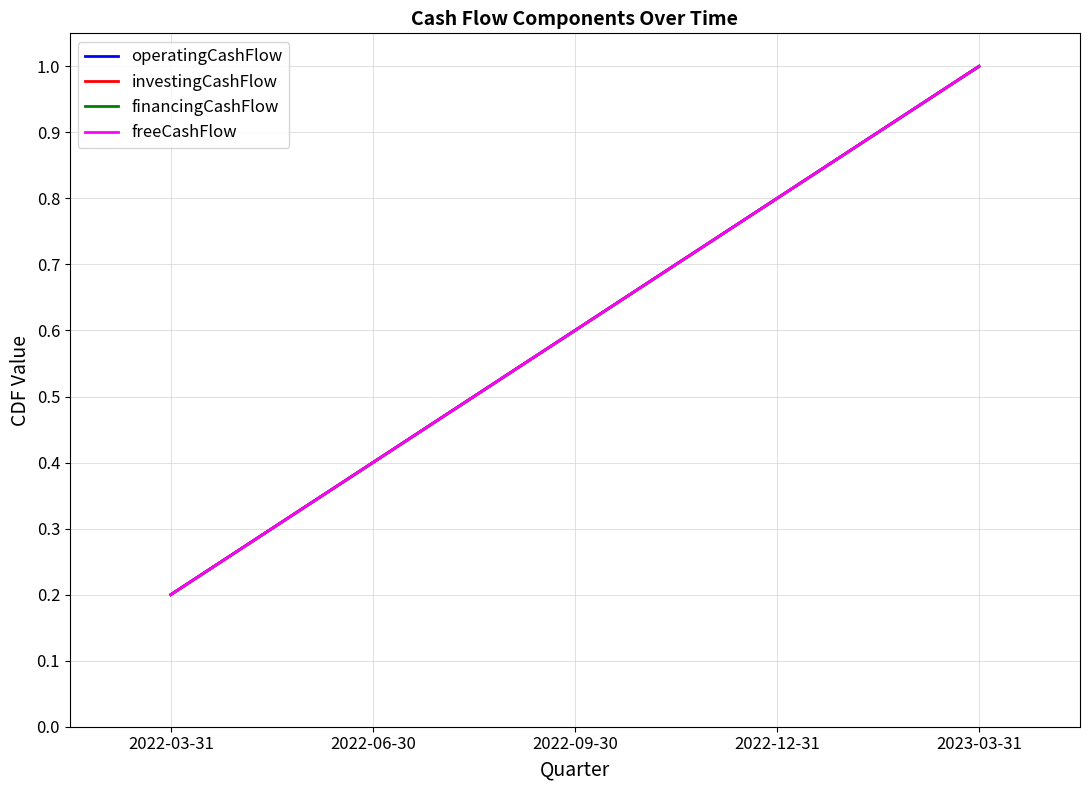

Does the chart have visible grid lines?

Yes